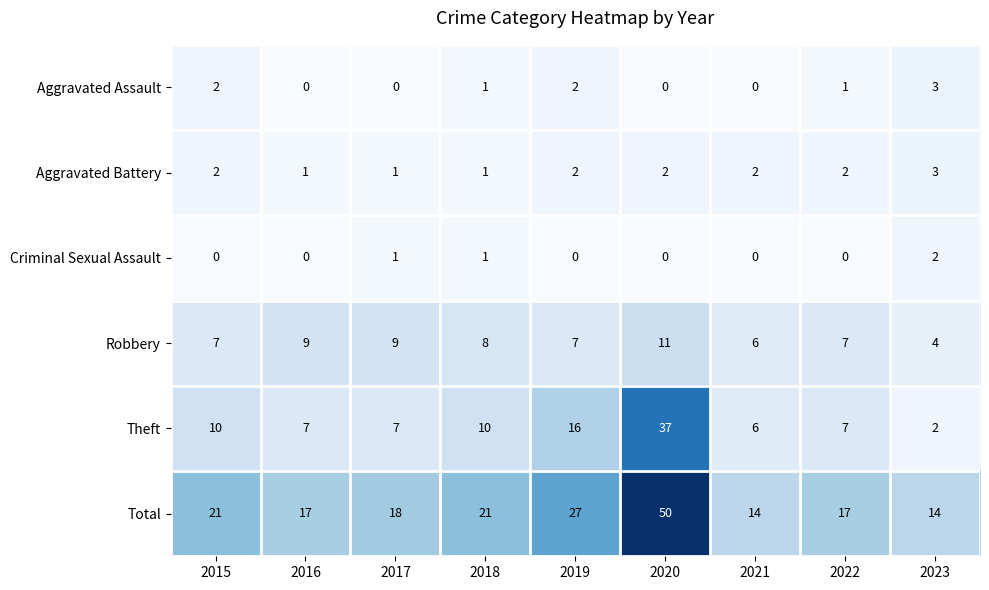

The Aggravated Battery series shows 2 at 2023. True or false?

False